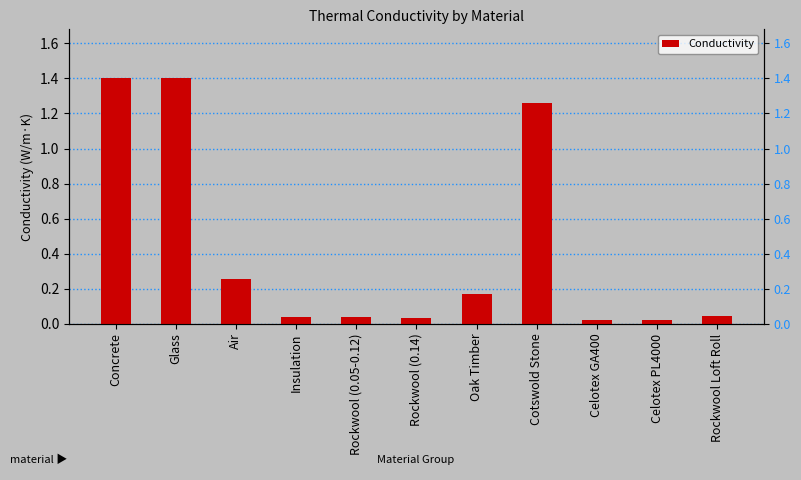

What is the greatest value displayed?

1.4